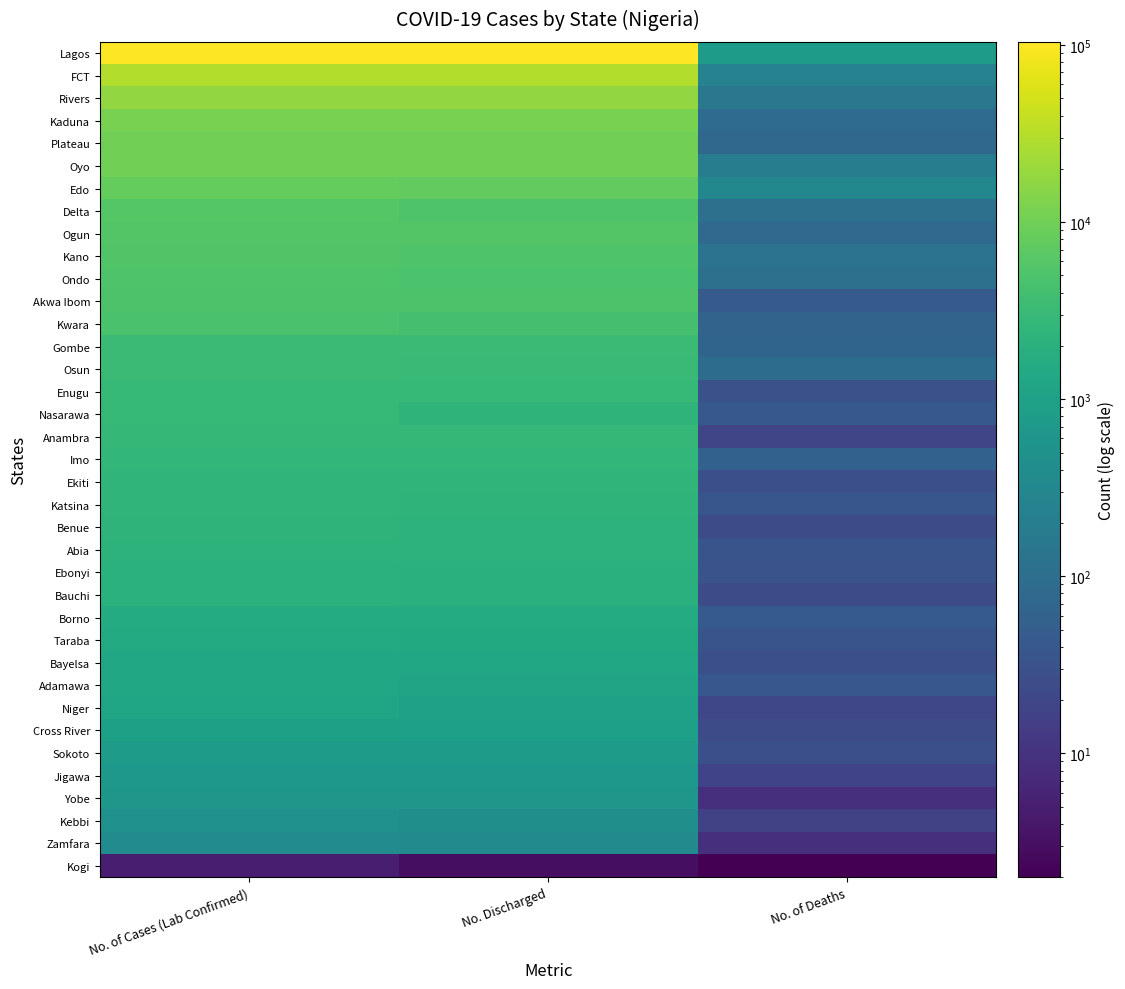

Which has a higher value, No. of Cases (Lab Confirmed) or No. Discharged?

No. of Cases (Lab Confirmed)